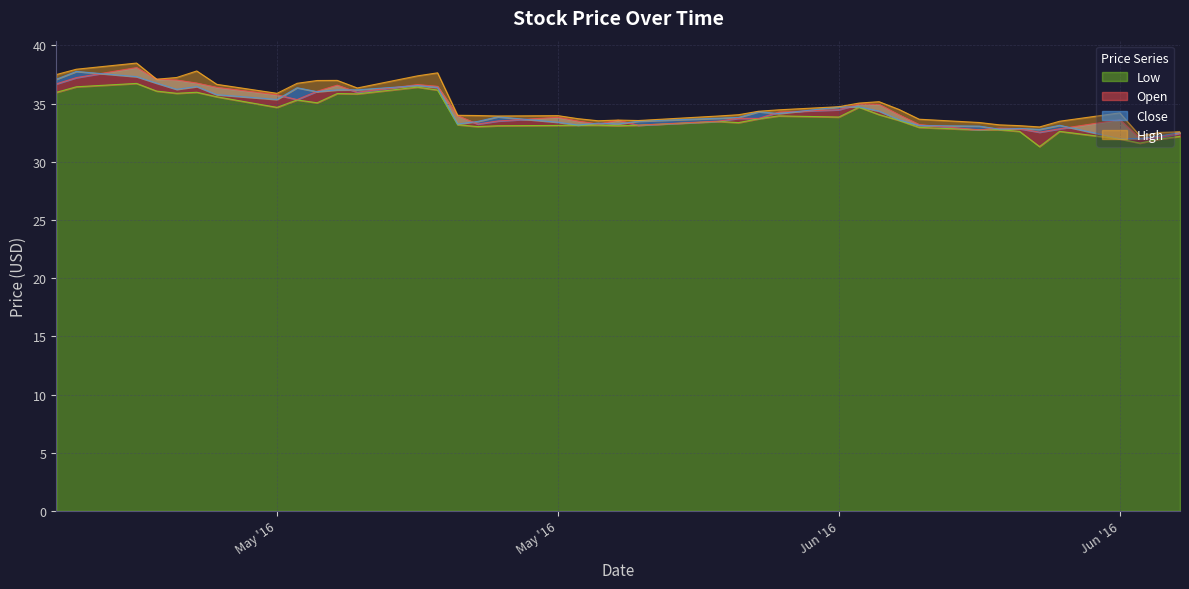

True or false: Close and High intersect in this chart.

False